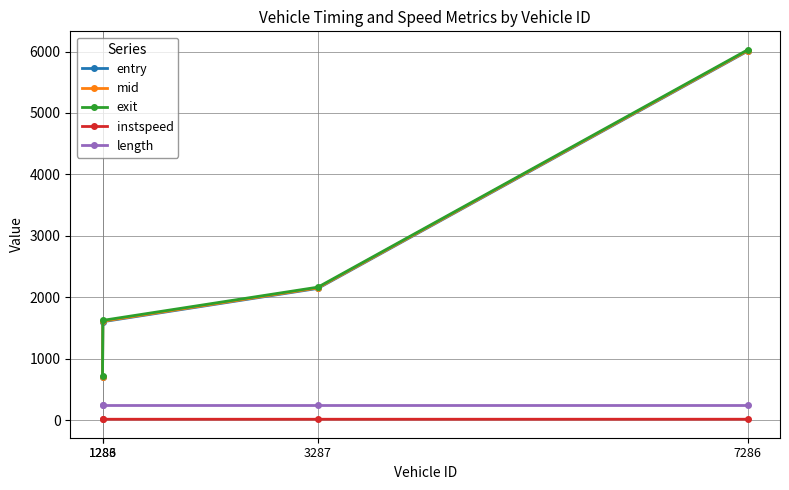

How many data points in instspeed are above 13?

3